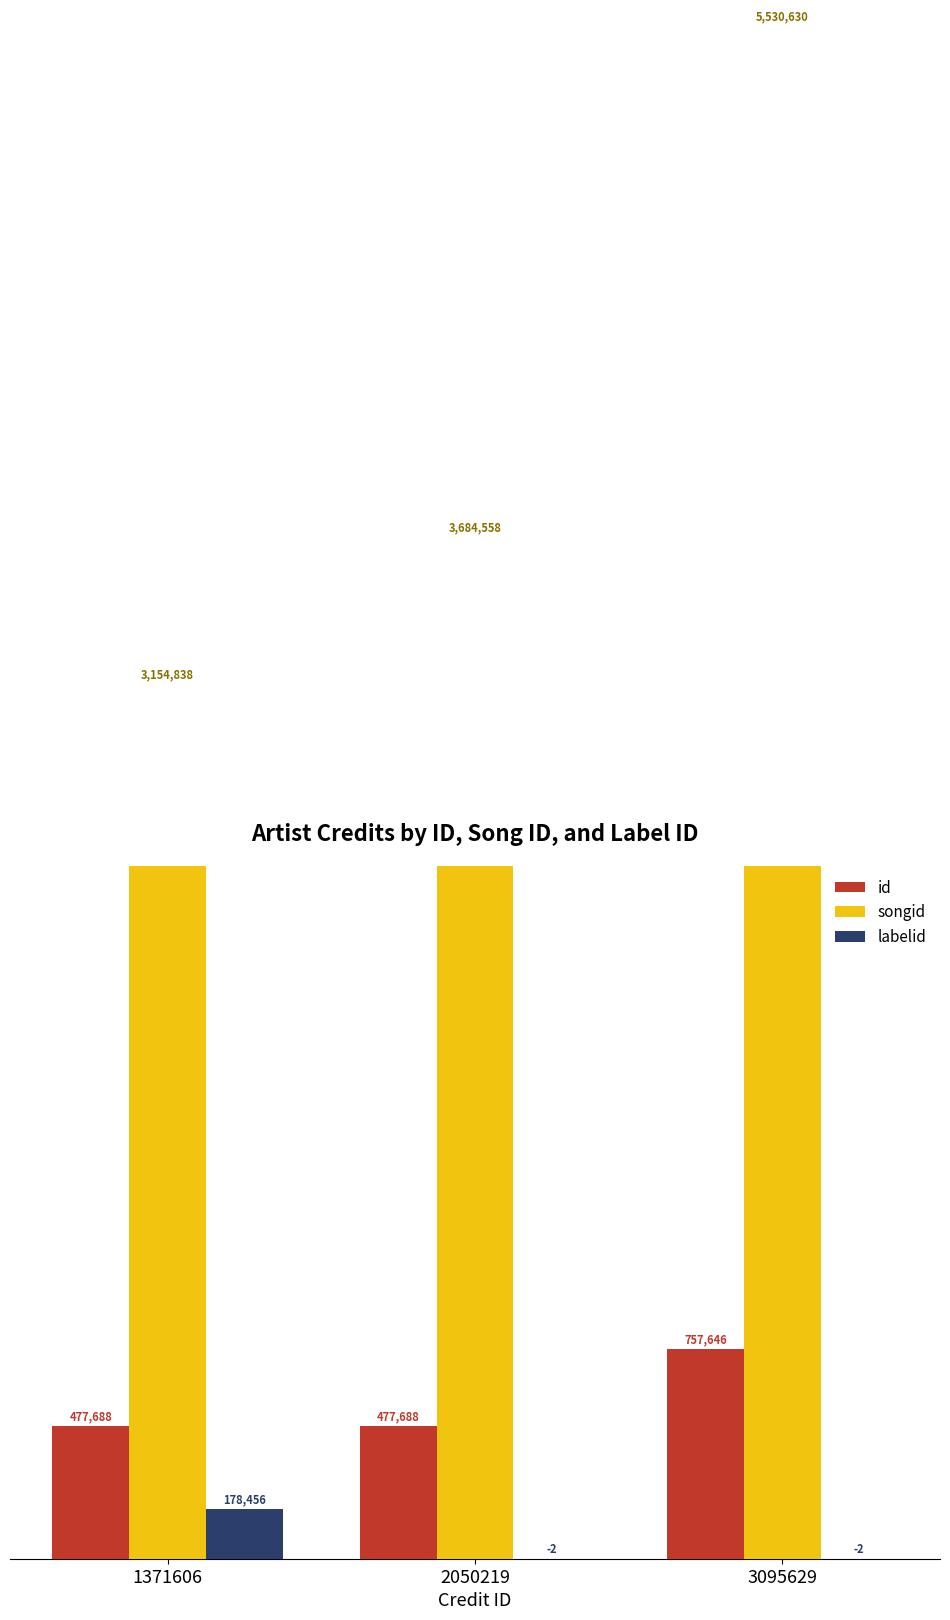

The songid series shows 3154838 at 1371606. True or false?

True